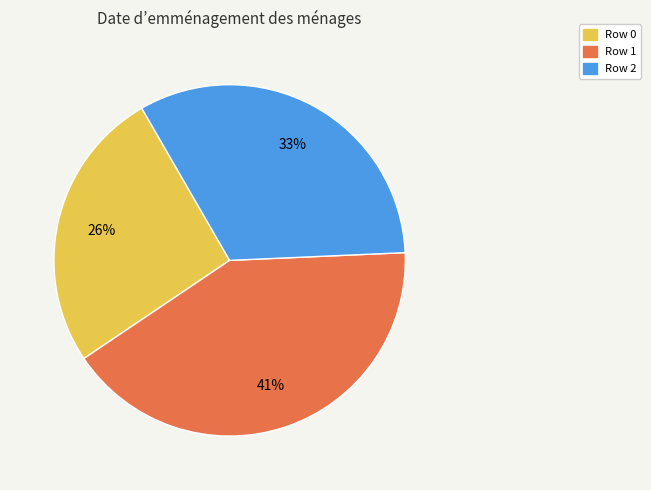

Is there any slice that represents more than half of the pie?

No